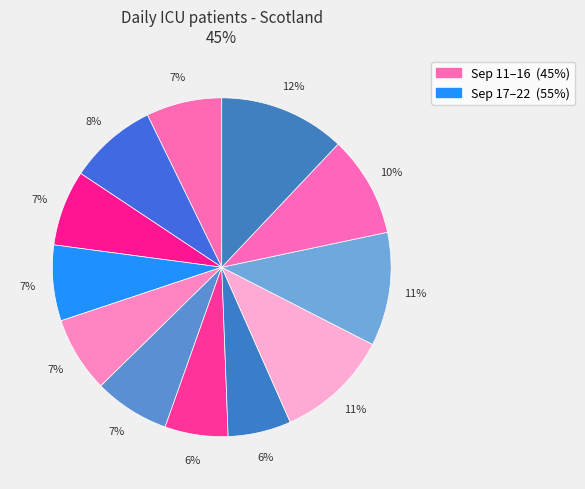

How many slices are in this pie chart?

12